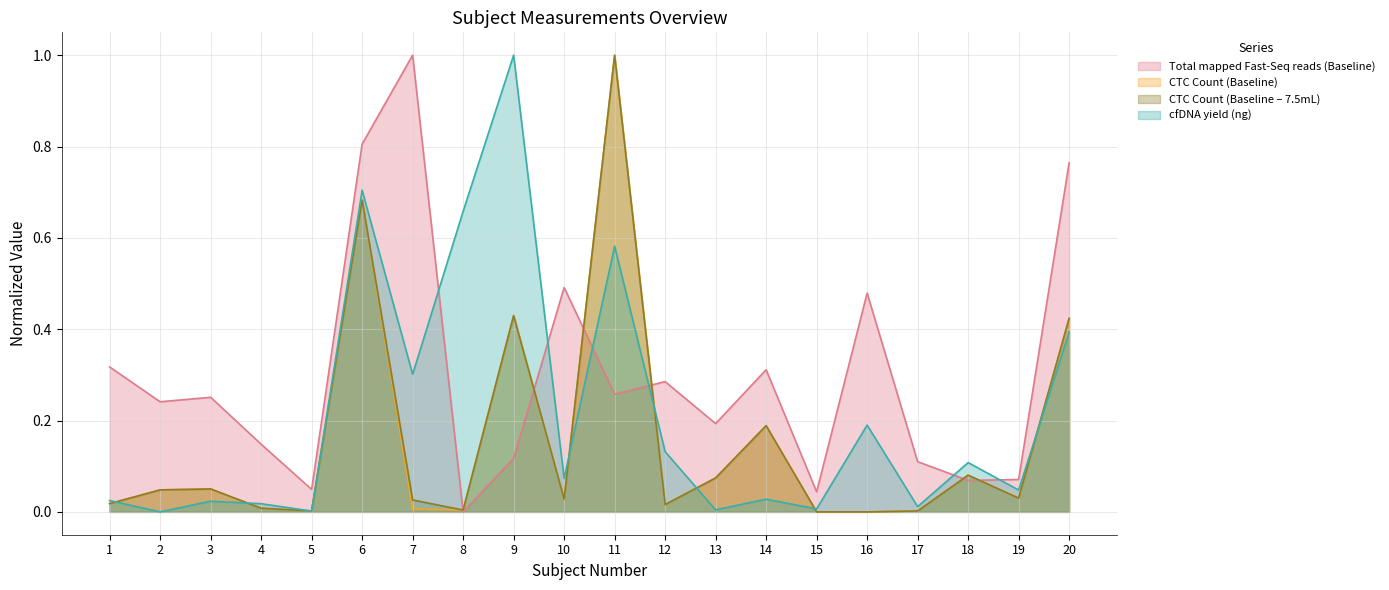

Rank the categories by cfDNA yield (ng) value from highest to lowest.

9, 6, 8, 11, 20, 7, 16, 12, 18, 10, 19, 14, 1, 3, 4, 17, 15, 13, 5, 2